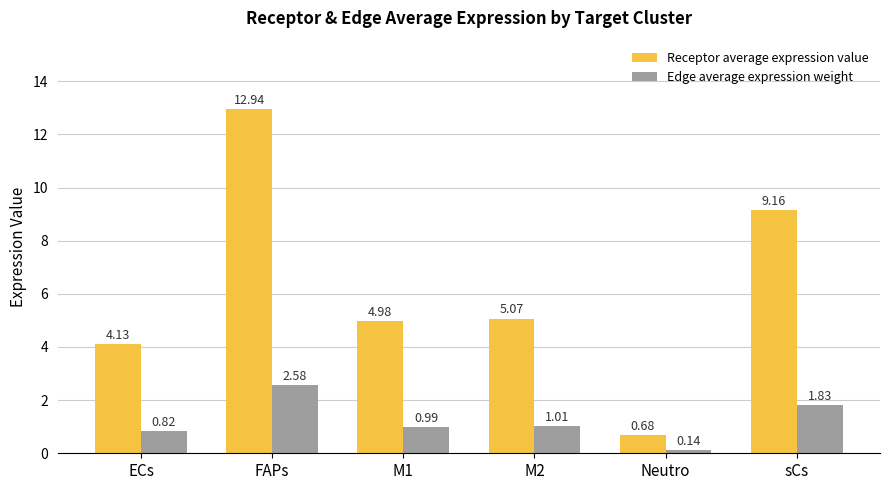

Rank the categories by Edge average expression weight value from lowest to highest.

Neutro, ECs, M1, M2, sCs, FAPs